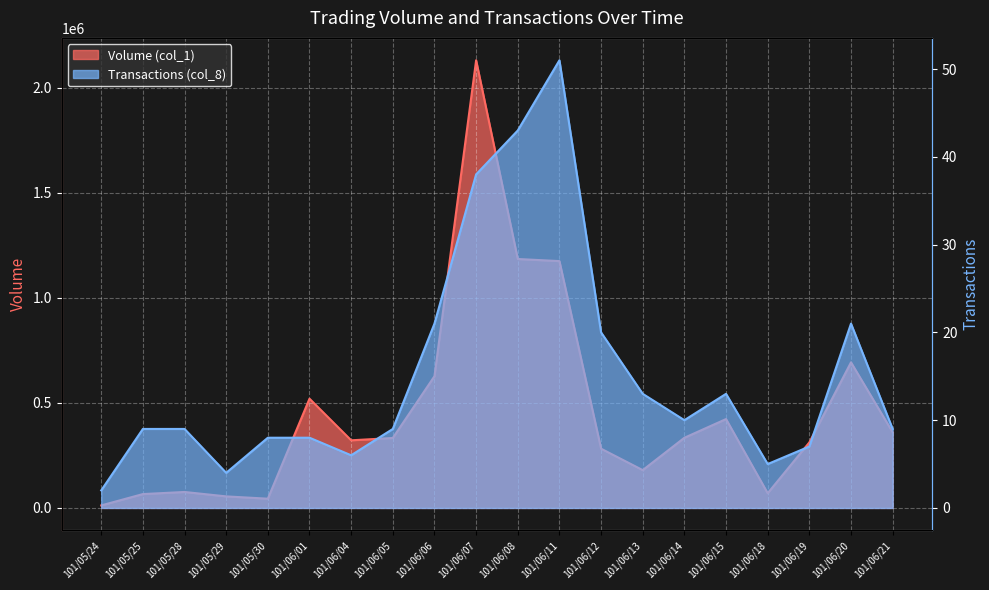

What is the difference between the maximum and minimum values in the Volume (col_1) series?

2119000